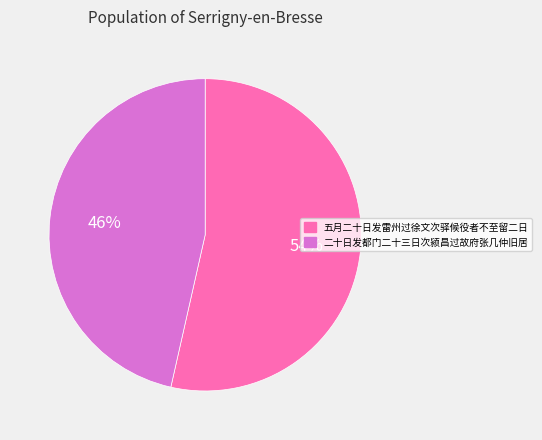

To the nearest percent, what portion does 二十日发都门二十三日次颍昌过故府张几仲旧居 represent?

46%